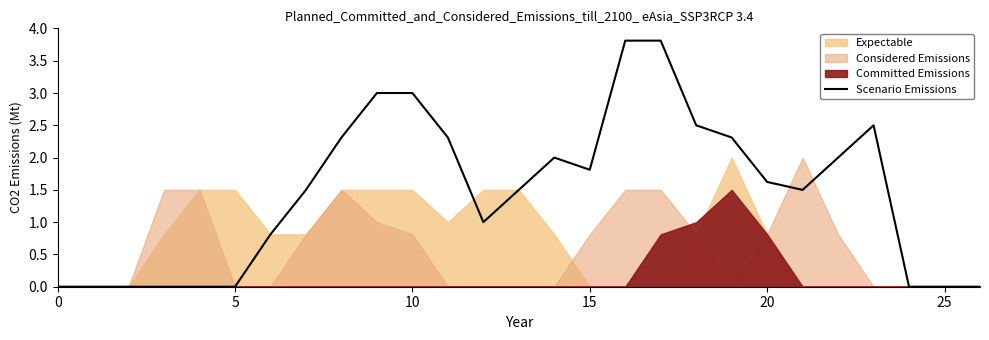

Which has a higher value, 18 or 25?

18